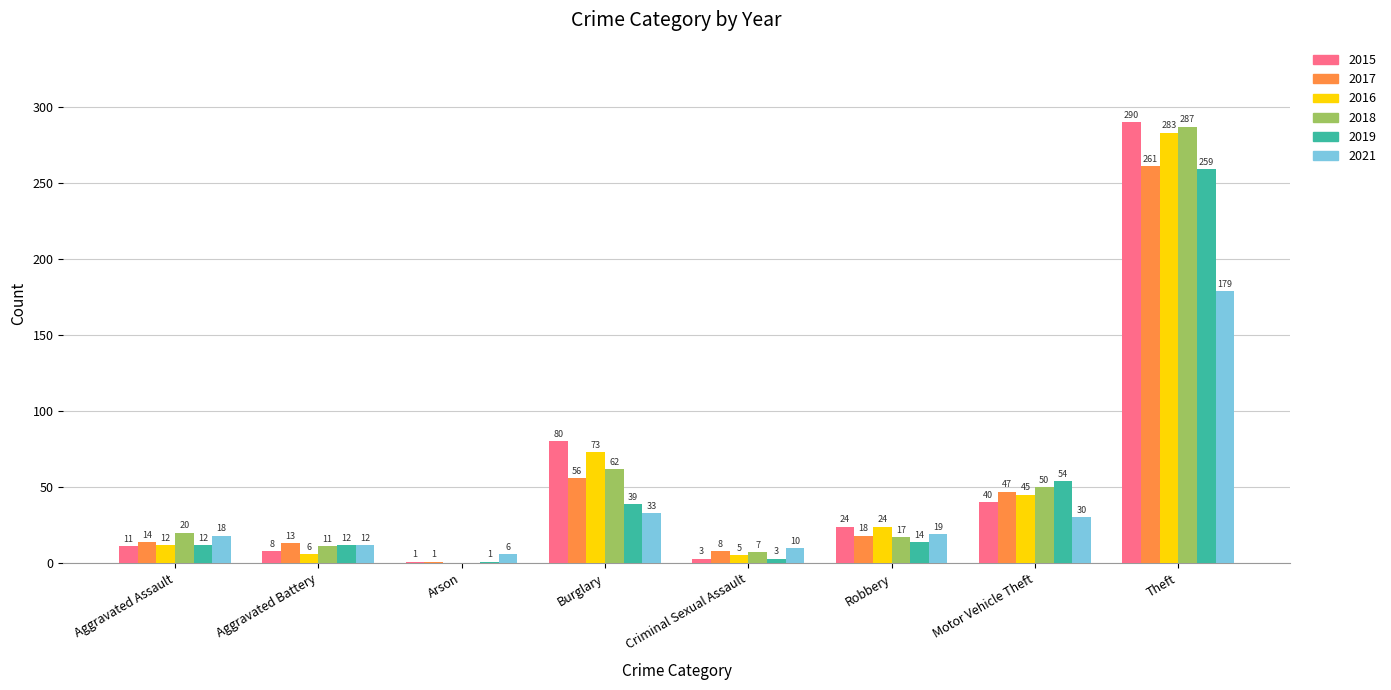

What are all the series names shown in the legend?

2015, 2017, 2016, 2018, 2019, 2021